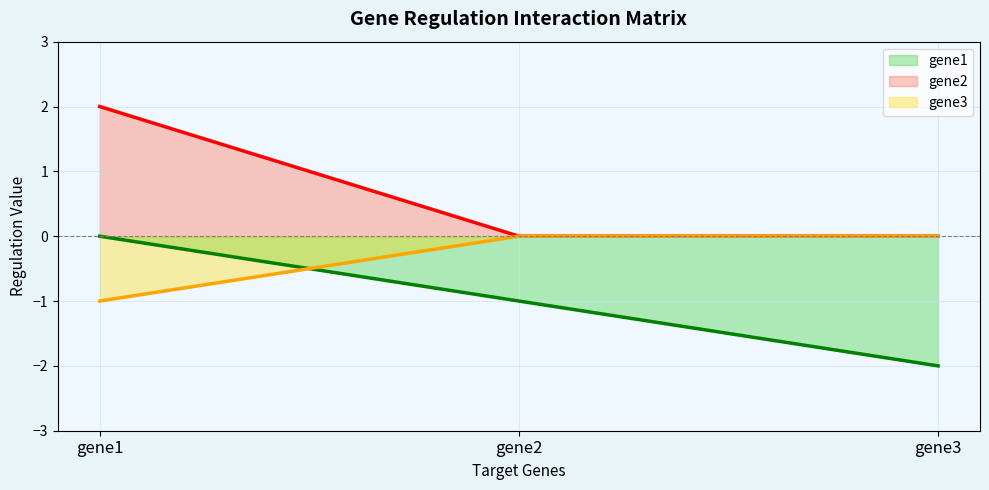

What is the value of the gene1 point at the 3rd from the left?

-2